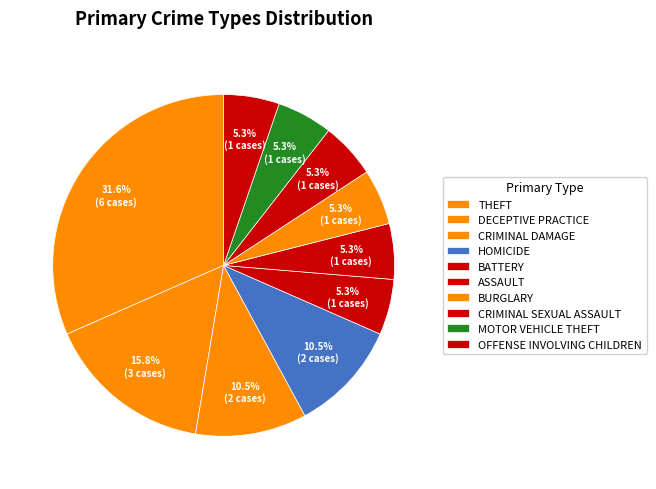

How many segments does this pie chart have?

10